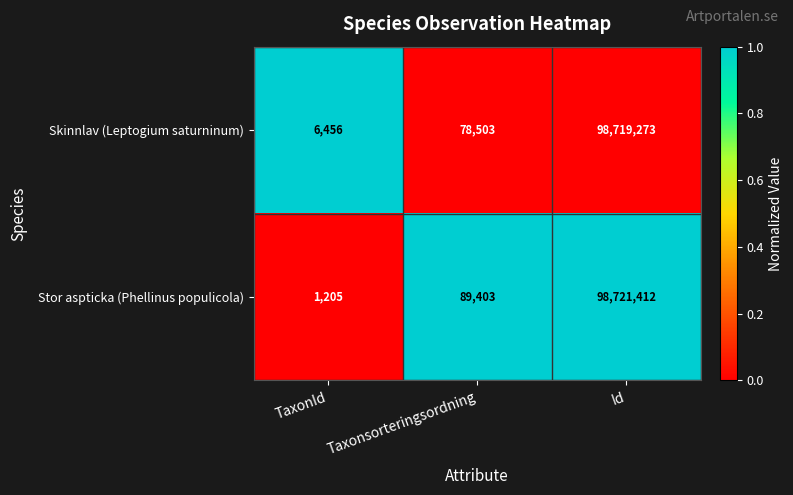

Is it true that Skinnlav (Leptogium saturninum) equals 98719273 at Id?

True